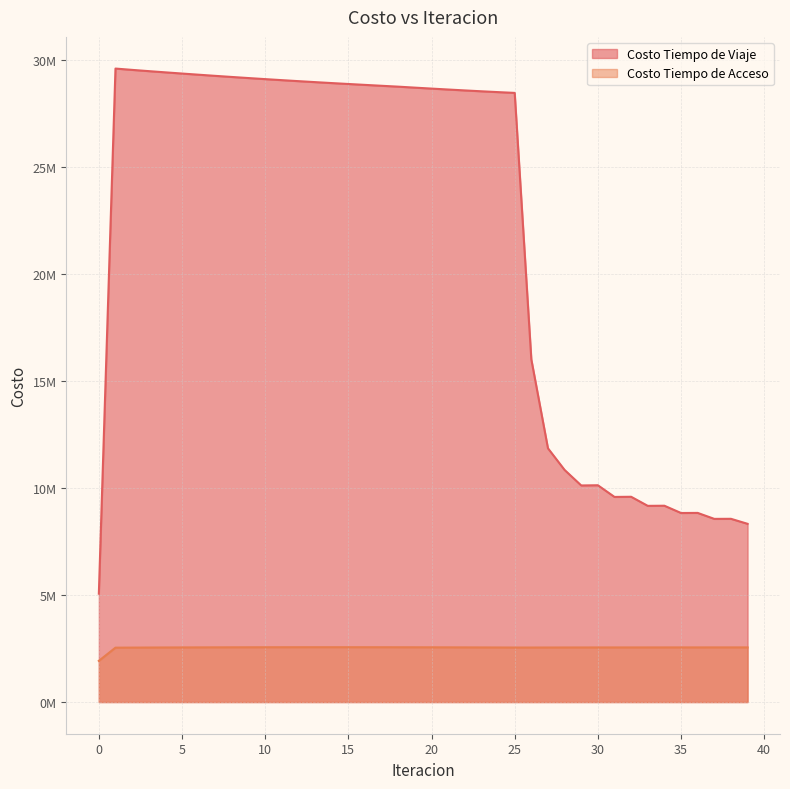

True or false: Costo Tiempo de Viaje and Costo Tiempo de Acceso cross at least once.

False